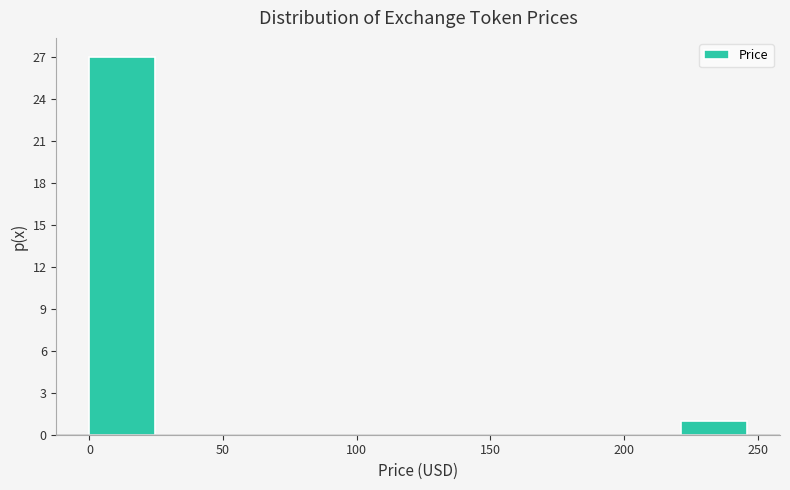

Reading left to right, transcribe this chart: for each bar, give the range it covers on the x-axis and its height. Neither the bar edges nor the heights are printed on the chart, so give them approximately, as read against the axes.

0 to 25: 27
25 to 50: 0
50 to 75: 0
75 to 100: 0
100 to 125: 0
125 to 150: 0
150 to 170: 0
170 to 195: 0
195 to 220: 0
220 to 245: 1